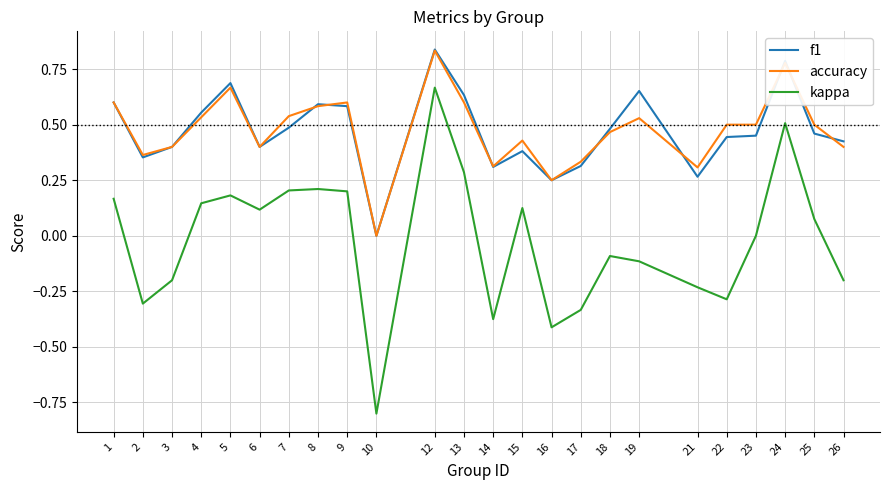

At which category does kappa reach its first local valley?

2